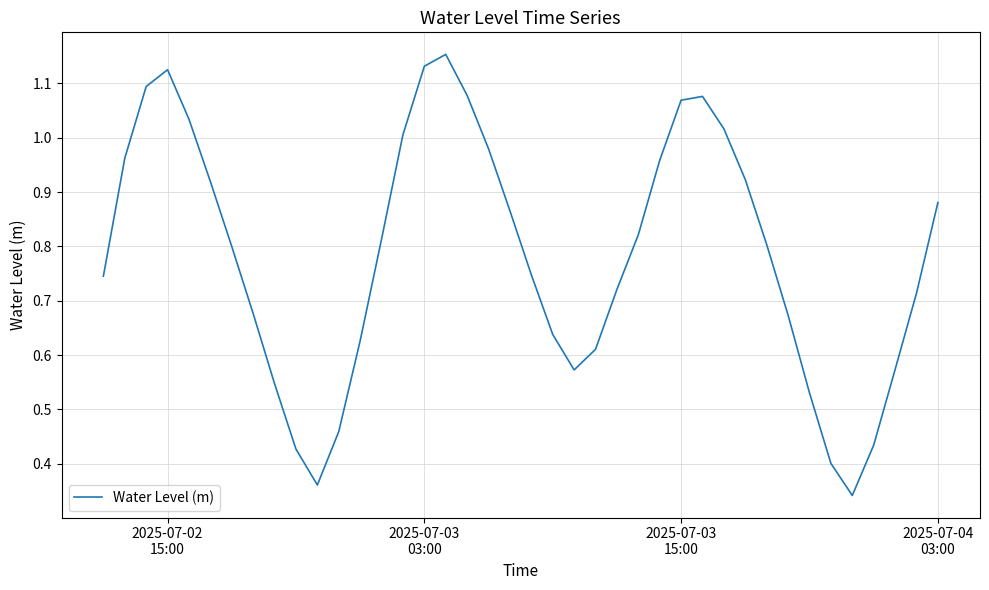

Does the chart display data point markers on the line(s)?

No